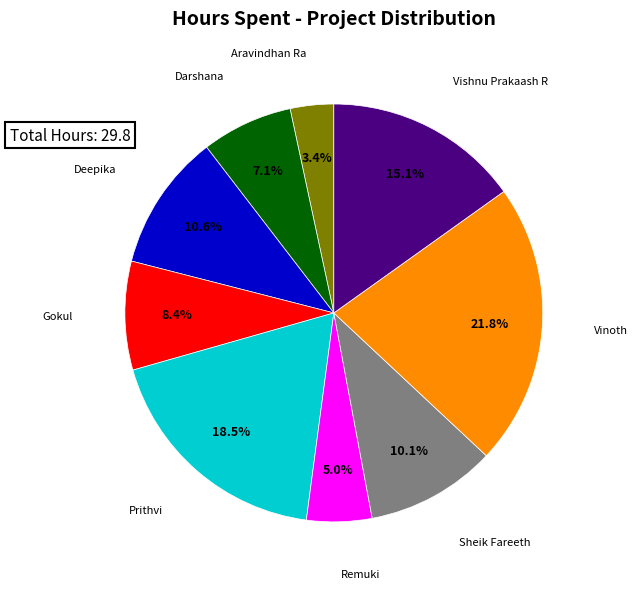

To the nearest percent, what is the difference between the Remuki and Sheik Fareeth slice percentages?

5%